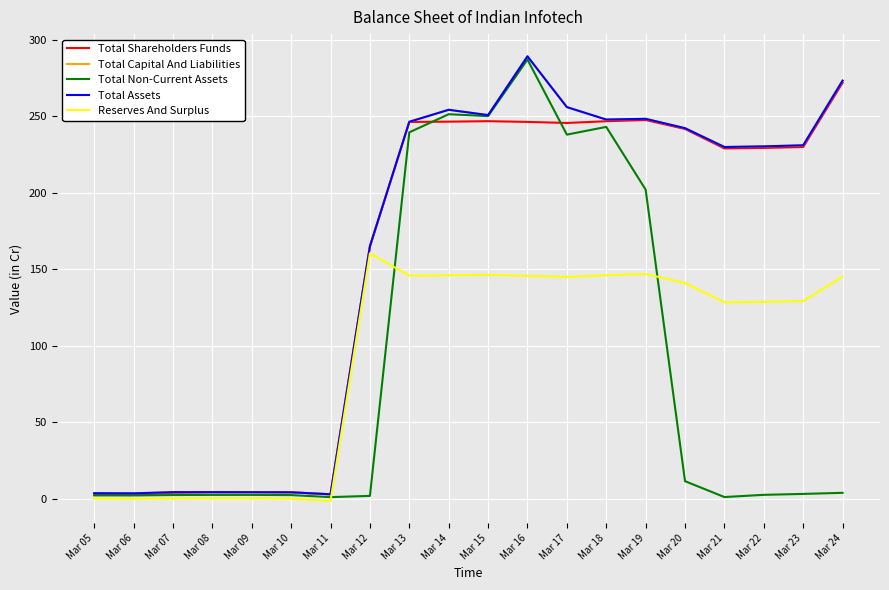

Where do Total Shareholders Funds and Total Non-Current Assets first cross each other?

Mar 13 and Mar 14